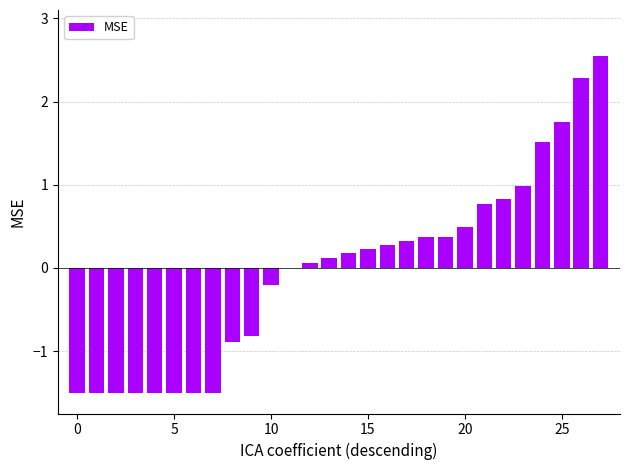

What is the sum of all values?

-0.8